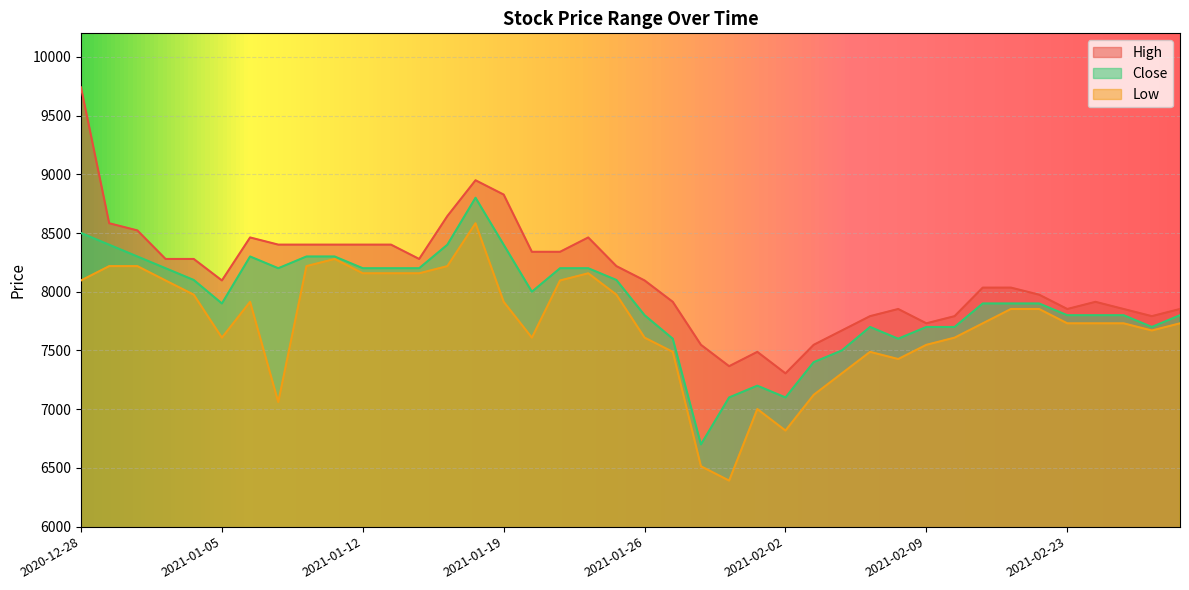

What is the difference between the second highest and second lowest values in the Low series?

1765